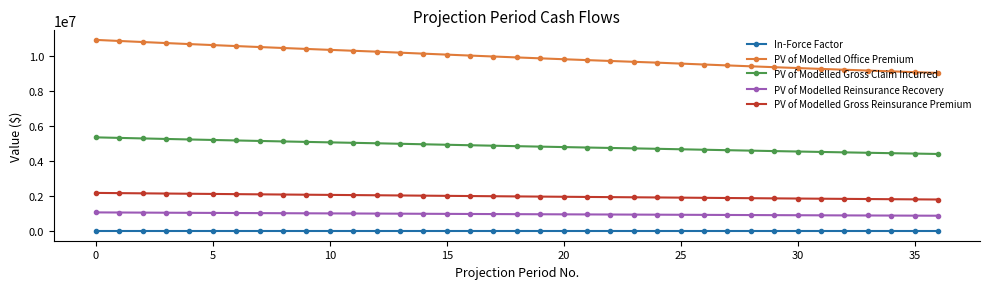

What is the minimum value shown in the chart?

0.6